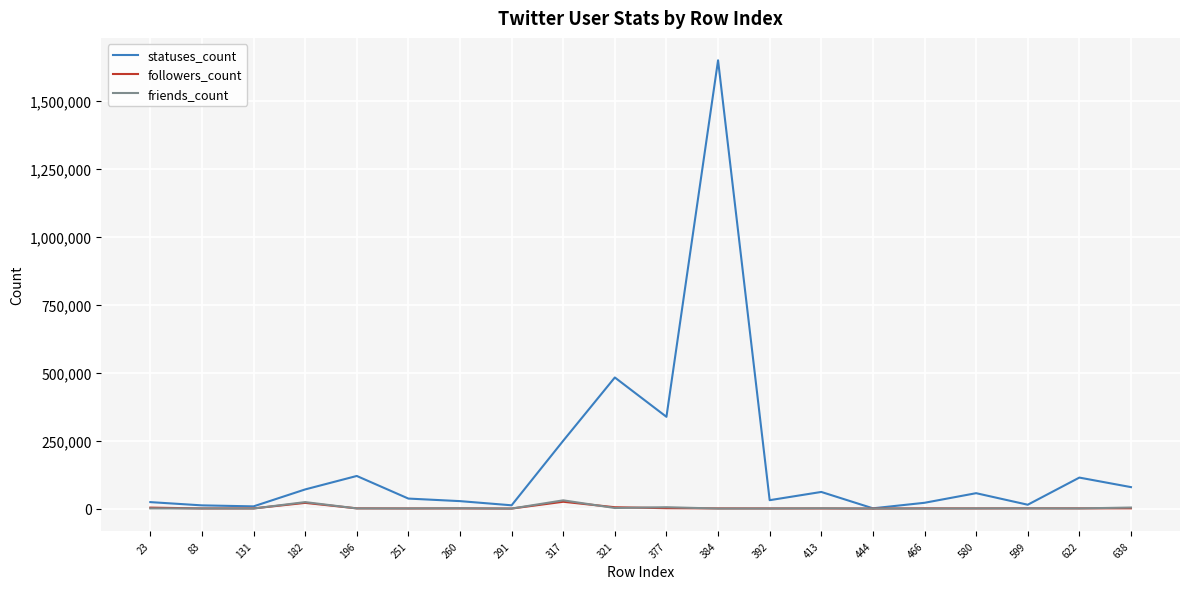

Which series has the largest total across all categories?

statuses_count